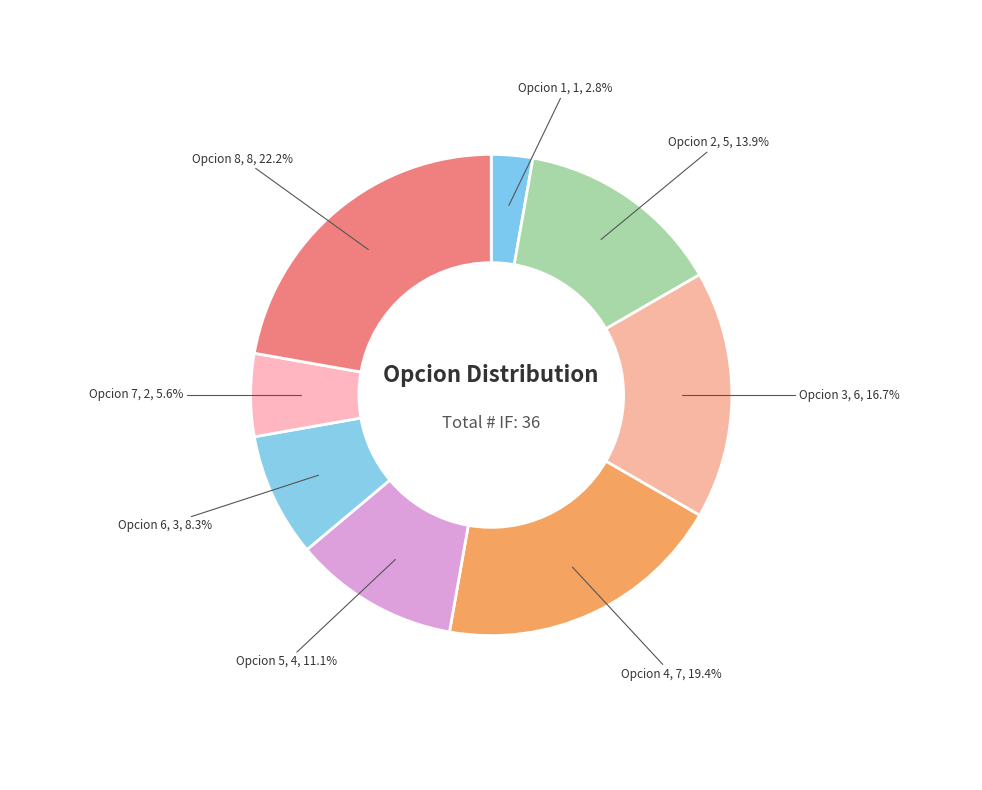

How many segments does this pie chart have?

8